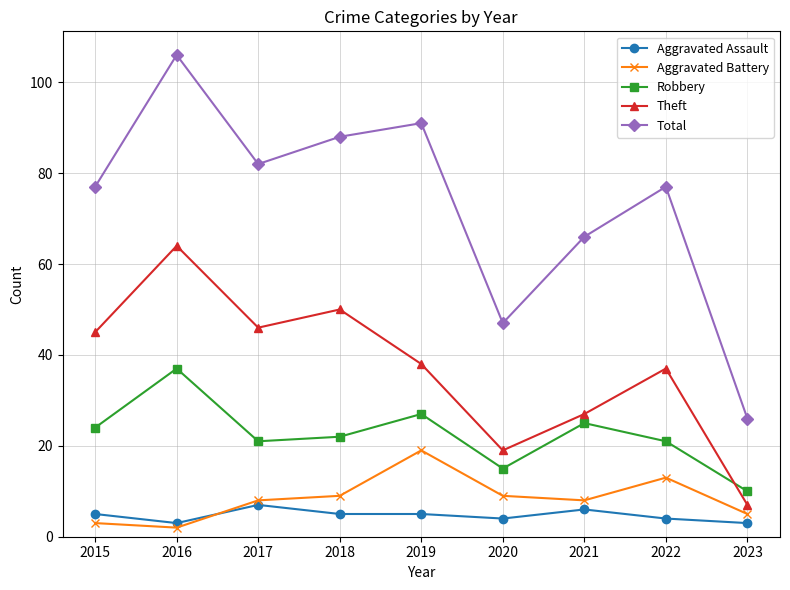

Which category has the lowest value across all series?

2016